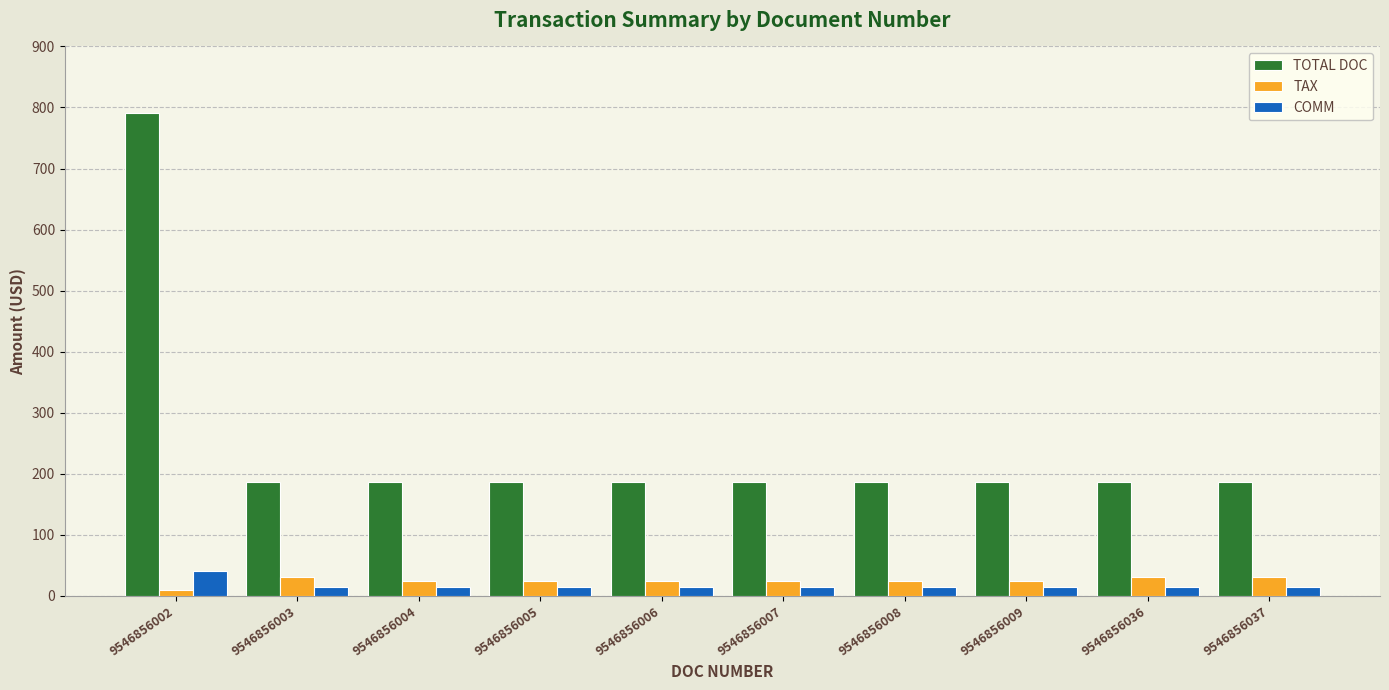

What is the spread (max minus min) of values at 9546856002?

780.9